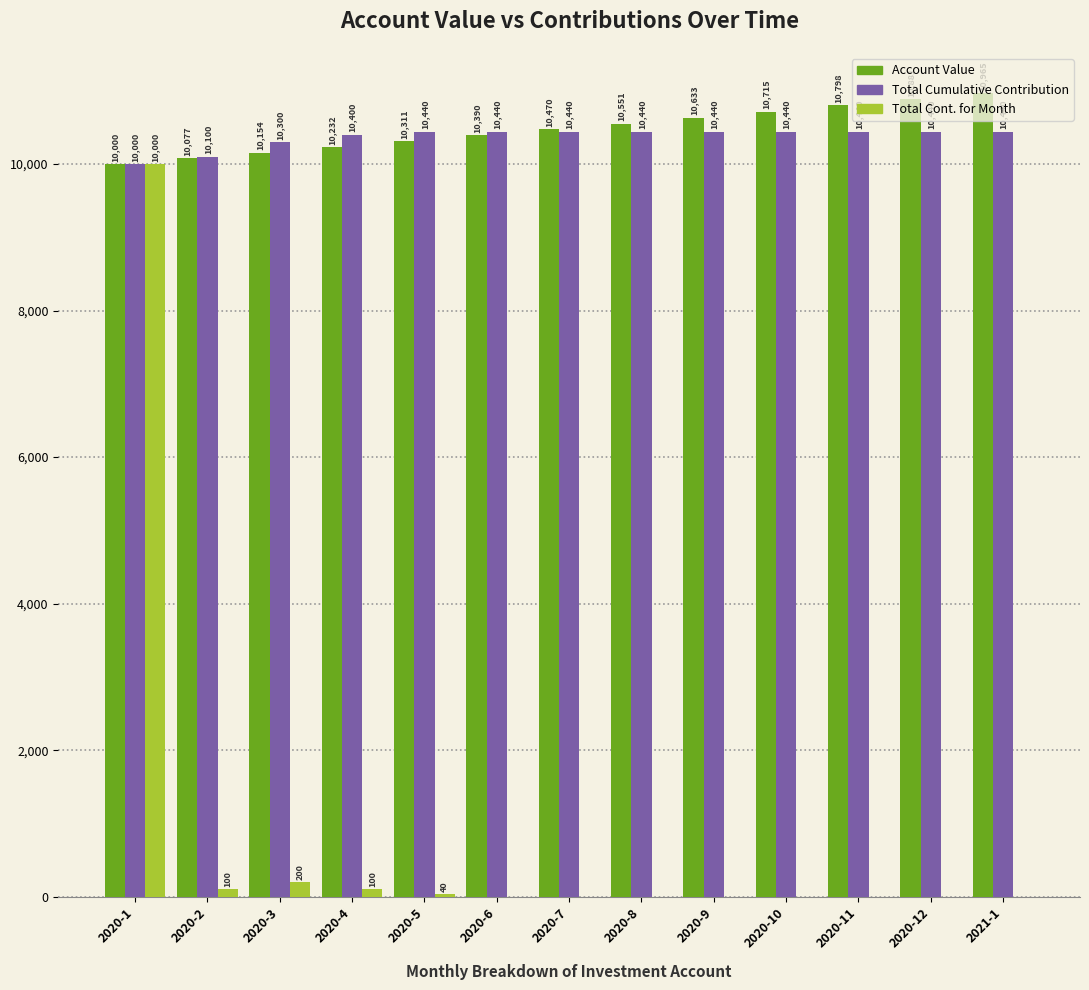

Read the Account Value value at 2020-10.

10714.7